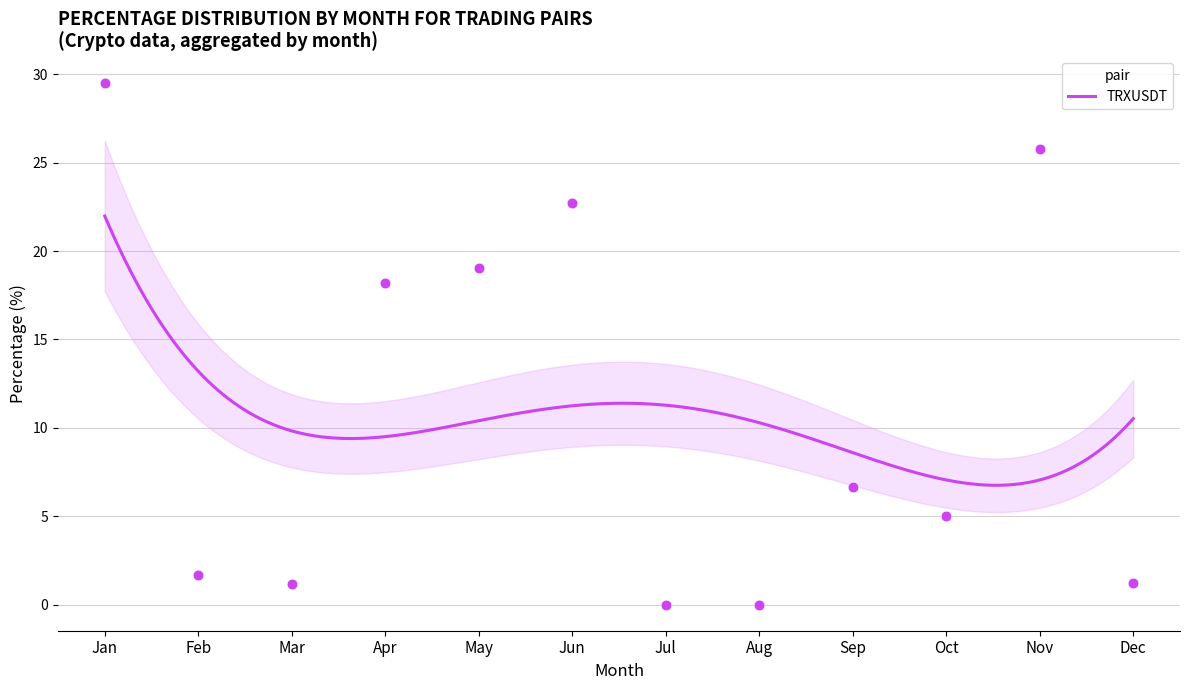

Between 2 and 4, which is larger?

2